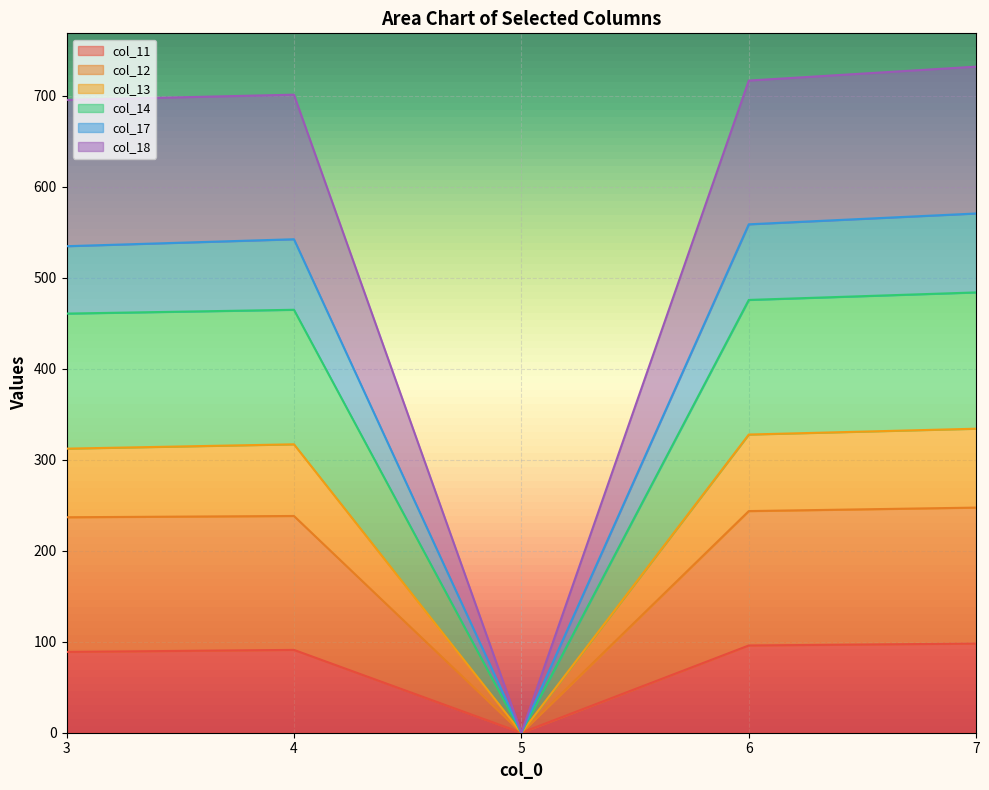

List the labels in order of col_17 value, largest first.

7, 6, 4, 3, 5